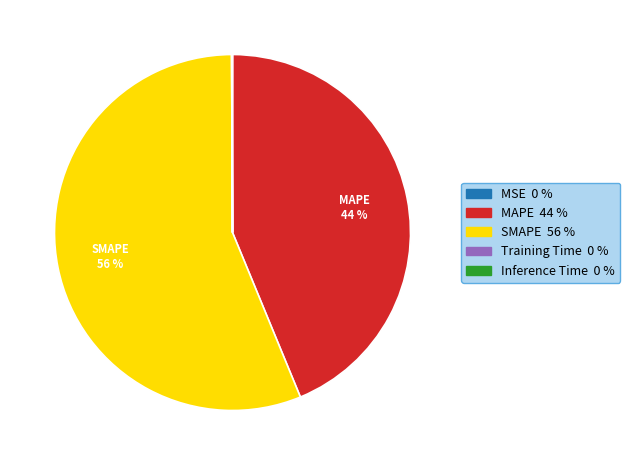

Is there a majority slice in this chart?

Yes